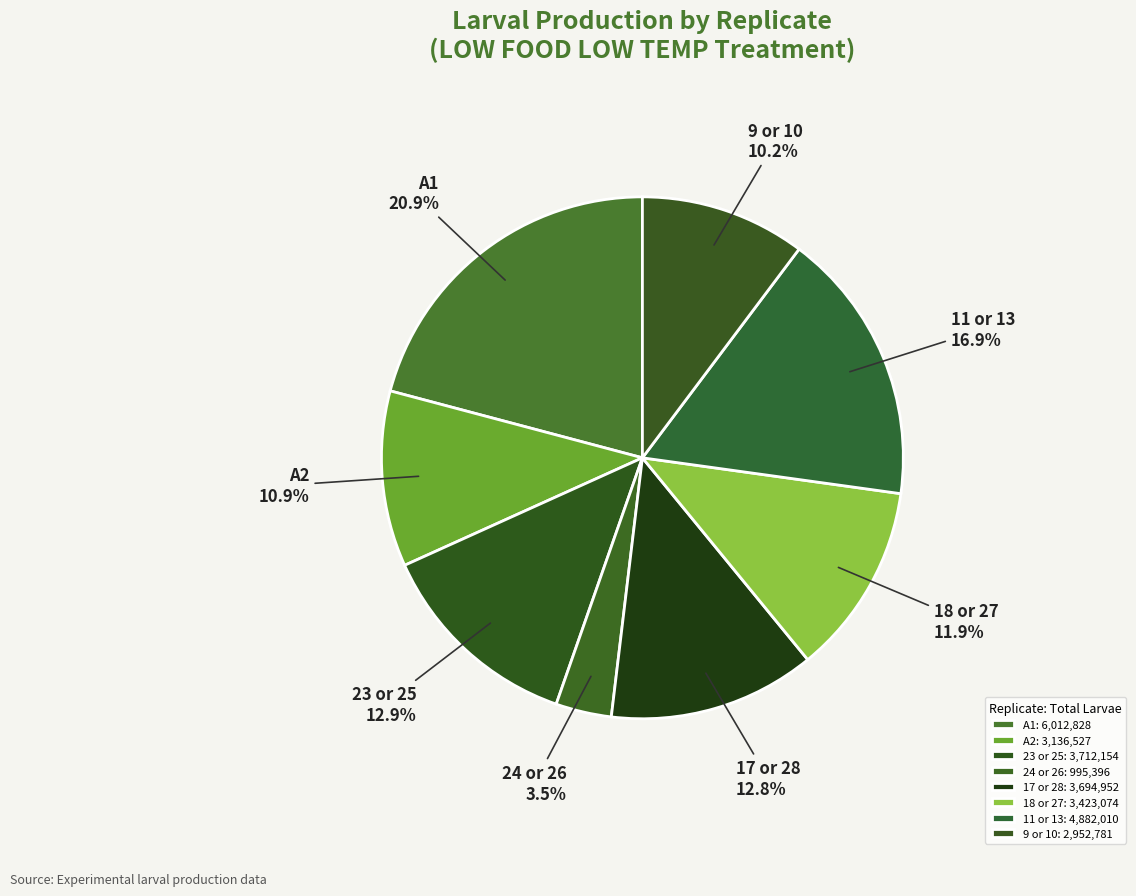

Is there a majority slice in this chart?

No